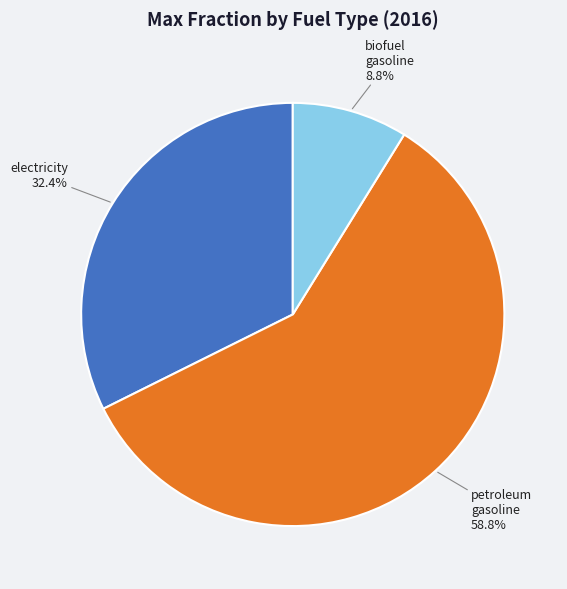

Is there a majority slice in this chart?

Yes